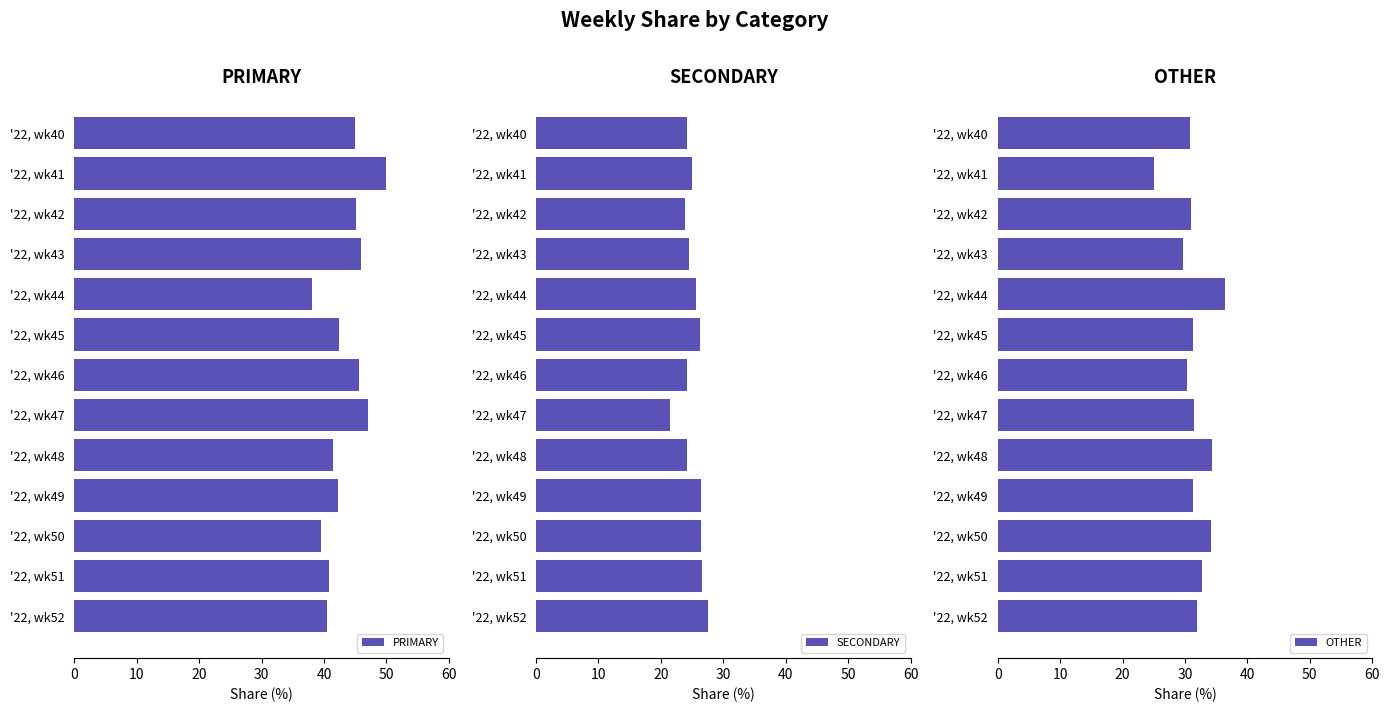

At how many categories does at least one series exceed 48?

1